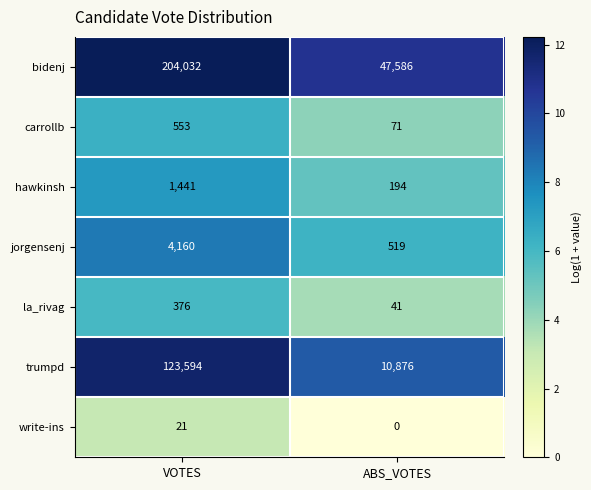

What is the approximate value of bidenj at ABS_VOTES?

47586